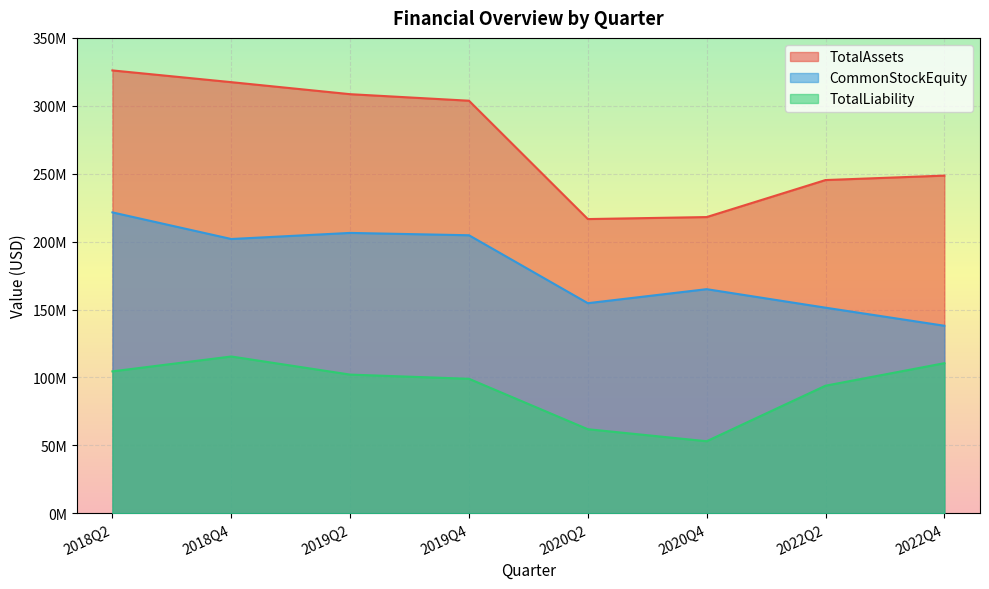

True or false: CommonStockEquity and TotalLiability cross at least once.

False